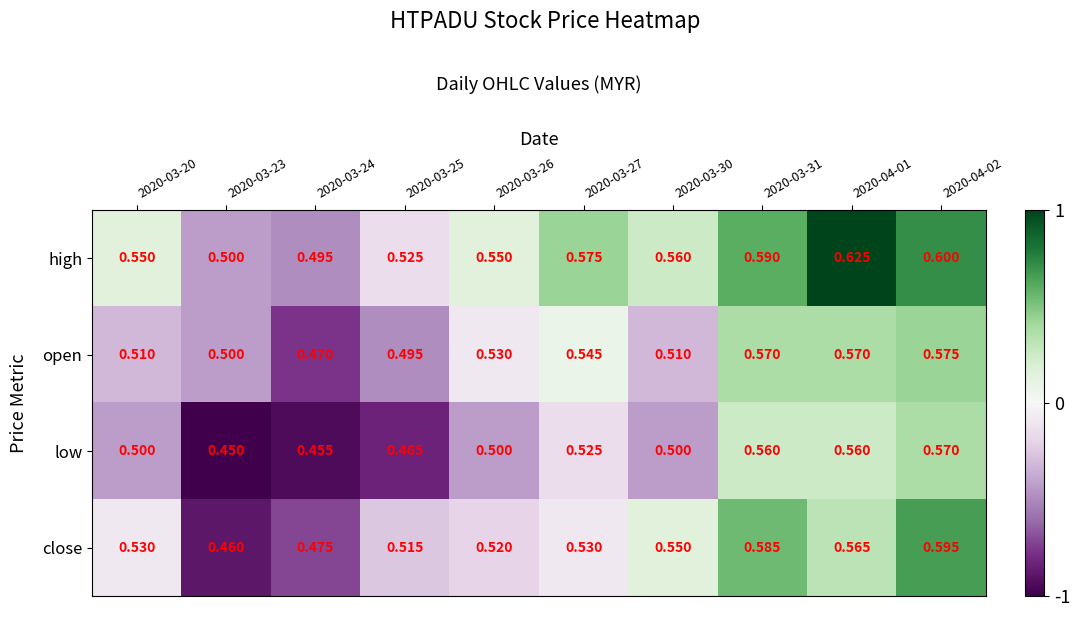

Is the value of low at 2020-03-25 greater than the value of close at 2020-03-23?

Yes